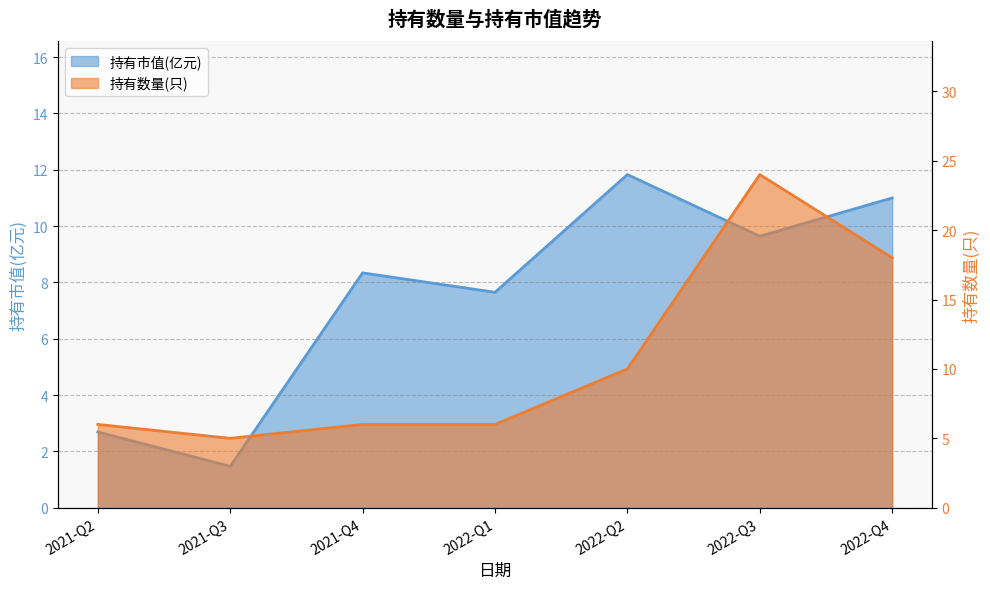

What is the average value of the 持有市值(亿元) series?

7.5